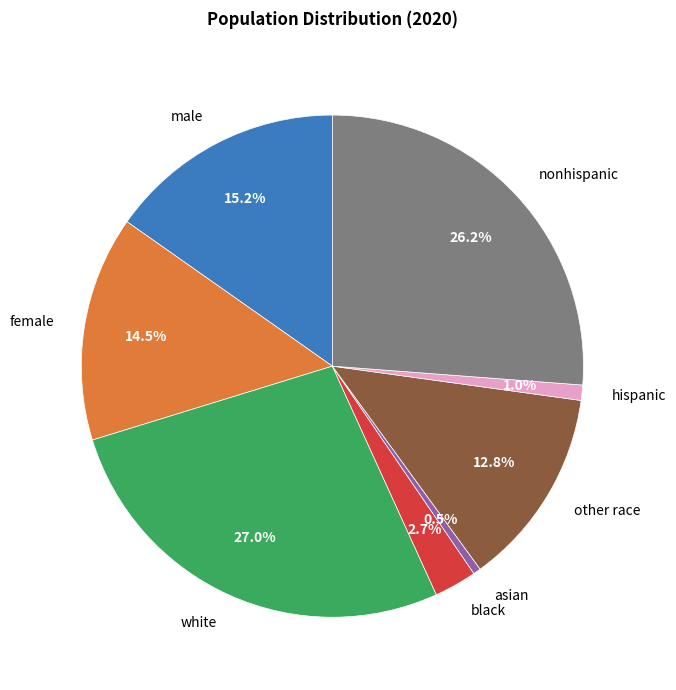

Is asian the majority of the pie?

No